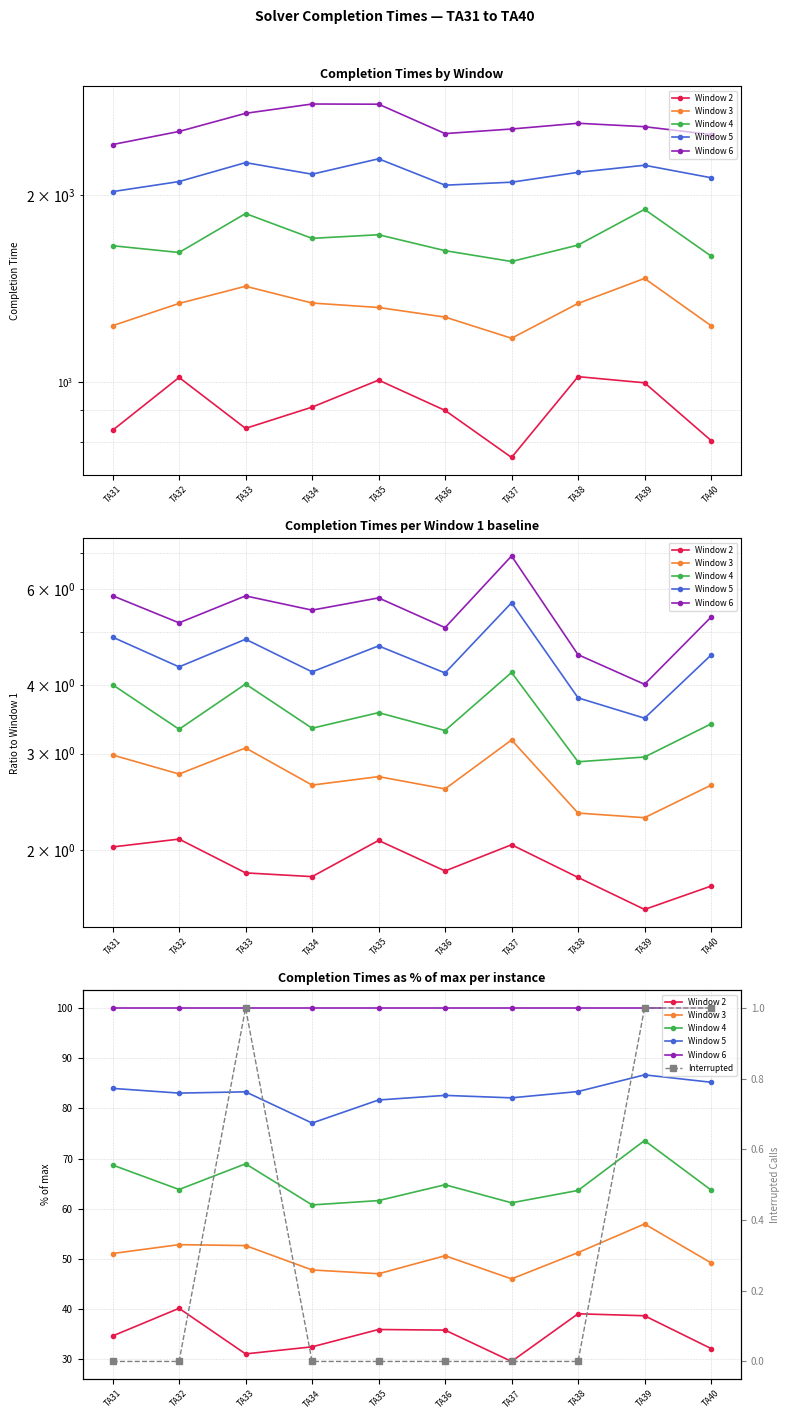

How many Interrupted values are between 0 and 1?

10